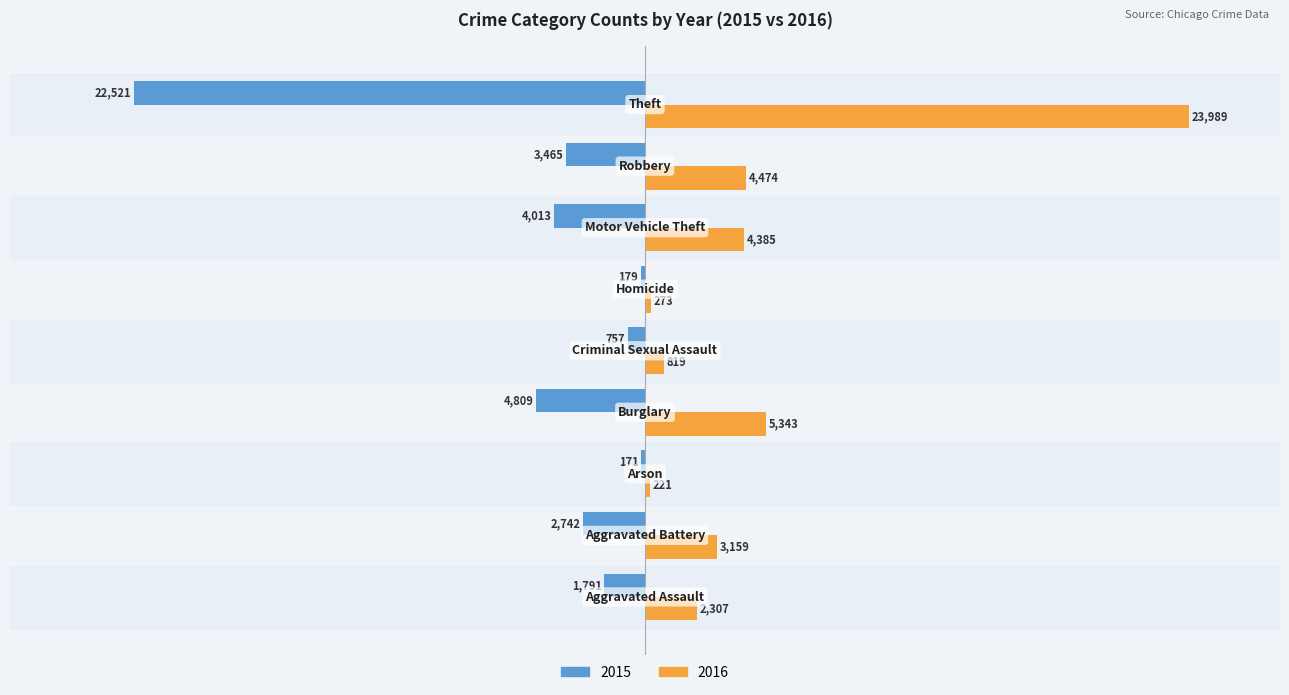

What is the highest value of the 2016 series?

23989